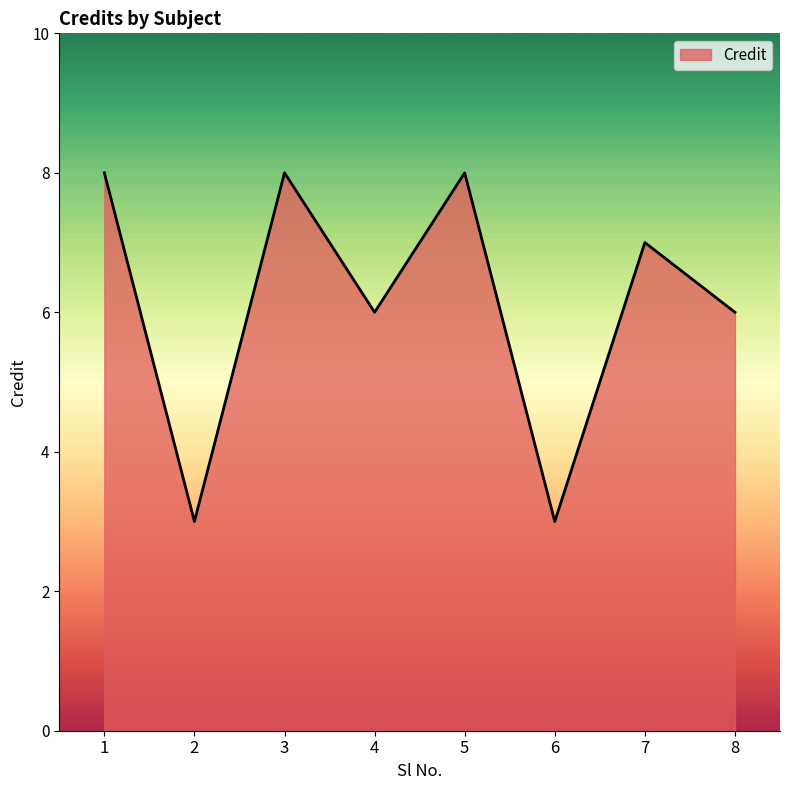

What is the average value?

6